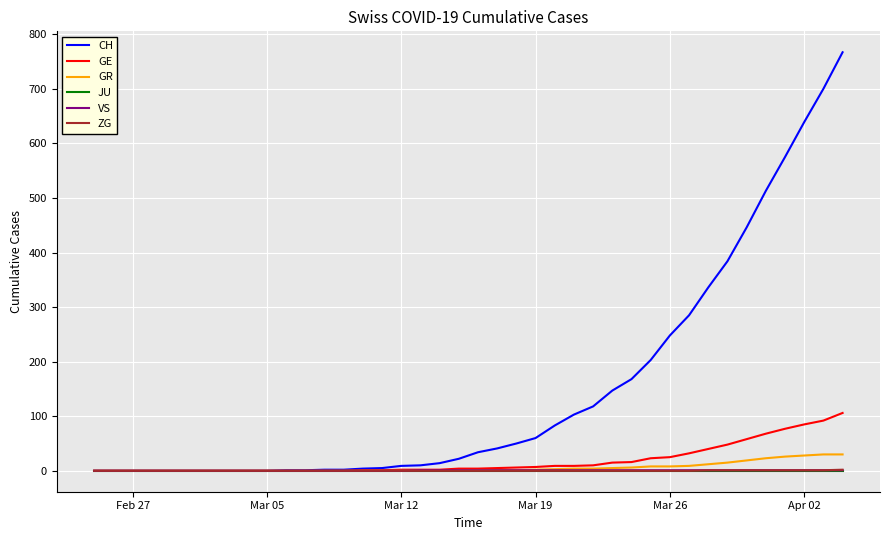

Which series has the largest total across all categories?

CH